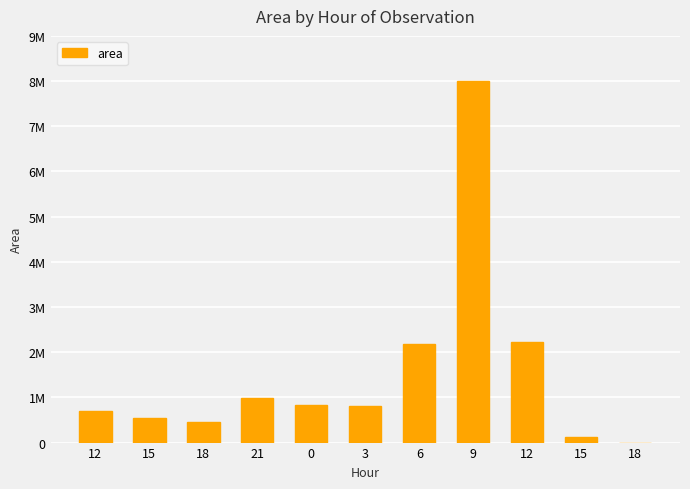

Are the bars horizontal?

No